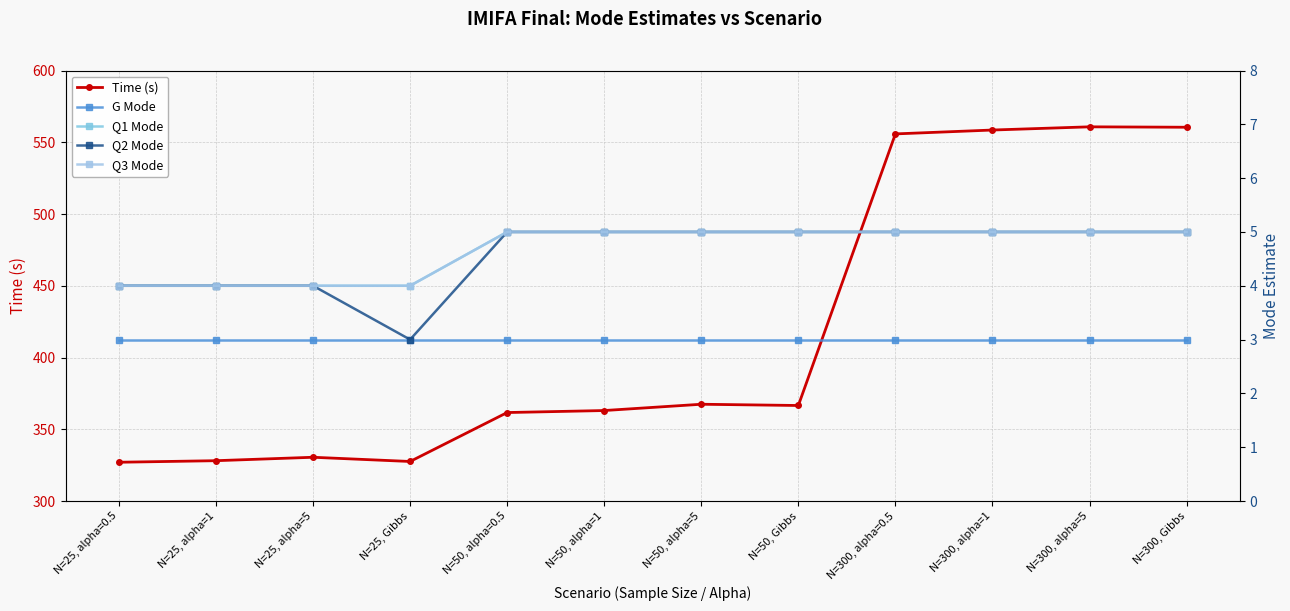

At which label is G Mode closest to 3?

N=25, alpha=0.5